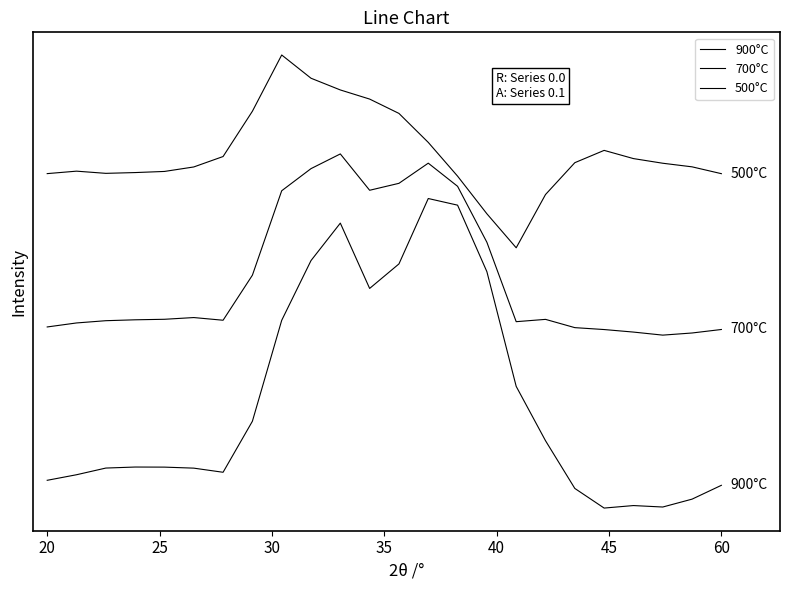

Does the chart display data point markers on the line(s)?

No